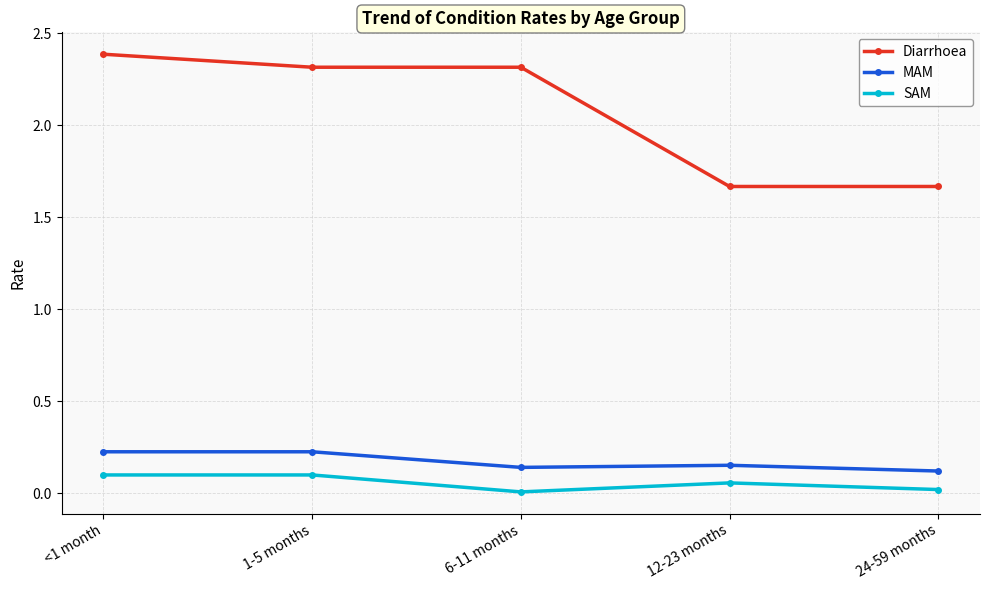

How many MAM values are between 0 and 1?

5